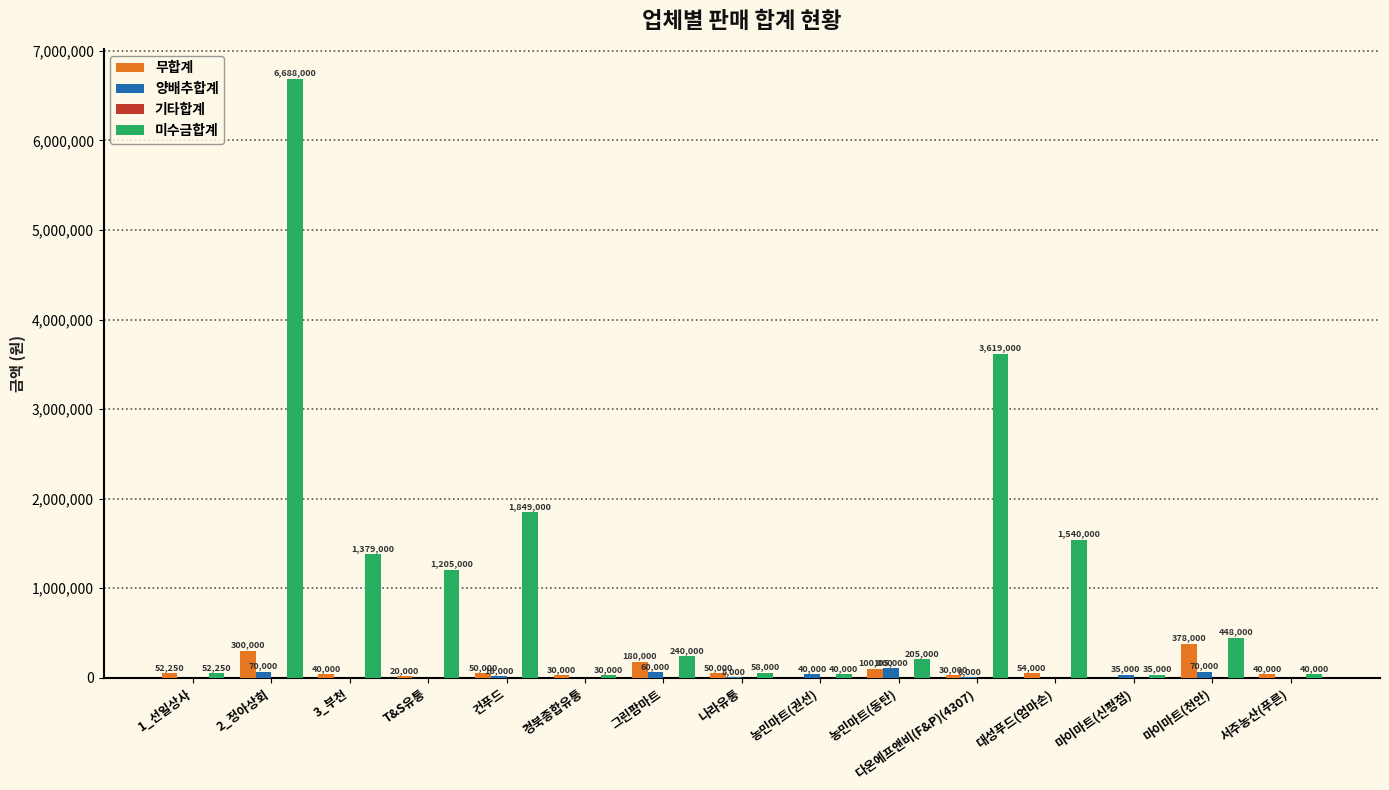

At which category is the sum across all series the highest?

2_정아상회